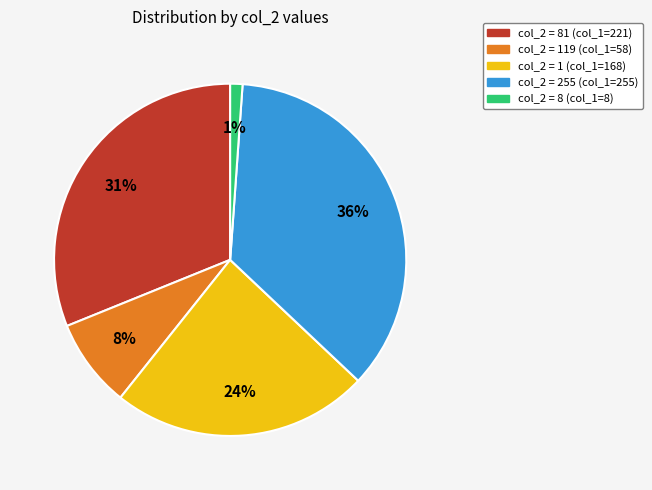

To the nearest percent, what is the combined percentage of col_2 = 255 (col_1=255) and col_2 = 8 (col_1=8)?

37%